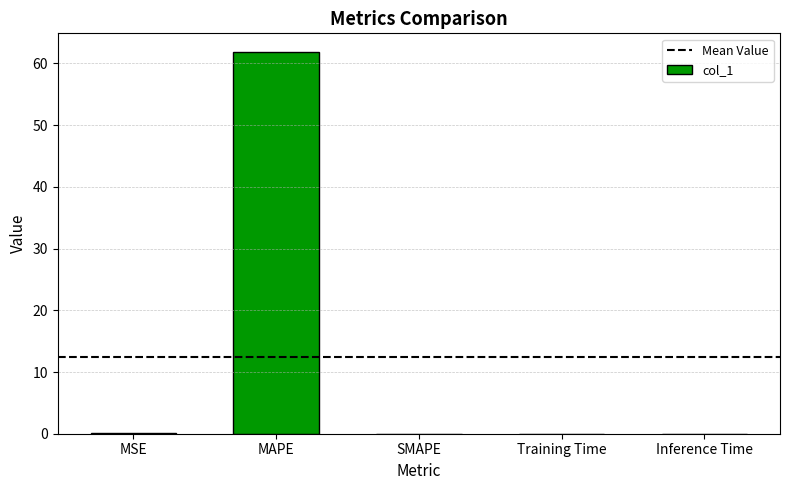

What is the greatest value displayed?

61.8